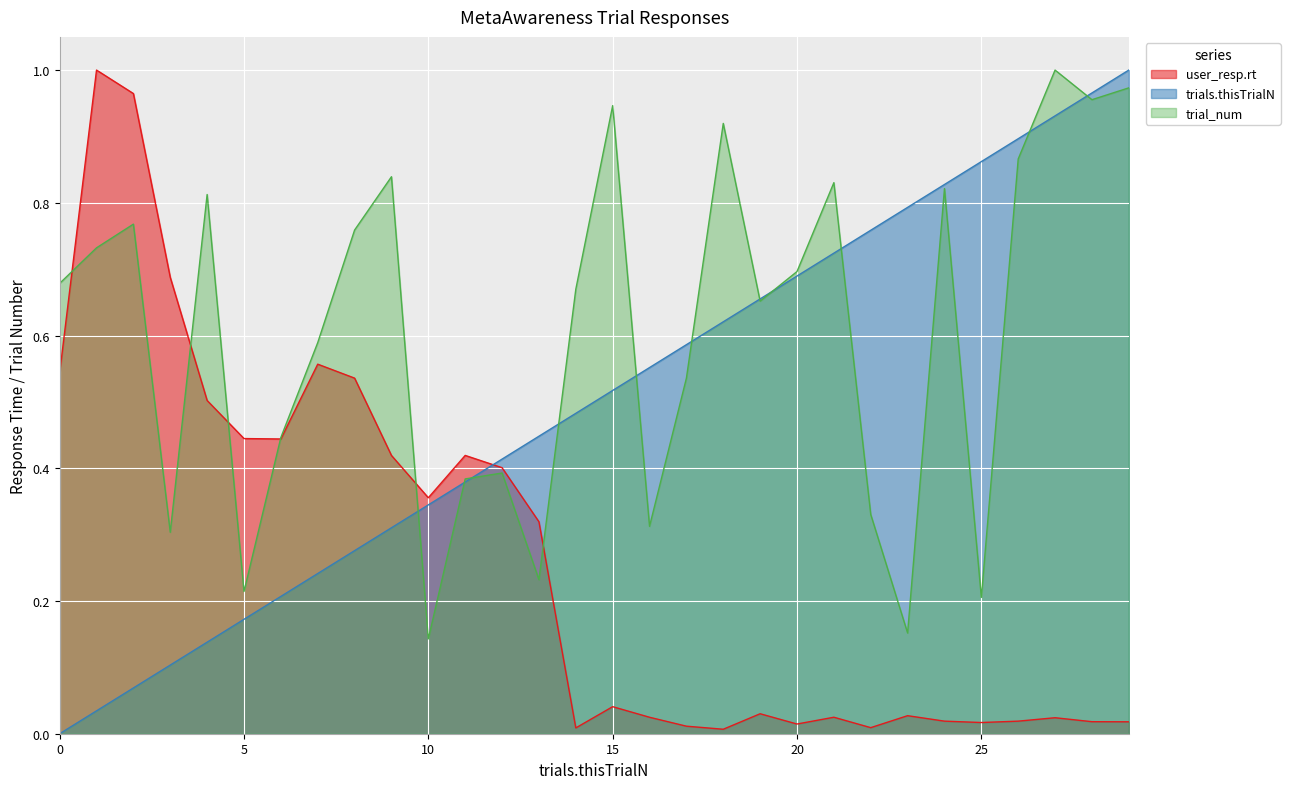

The user_resp.rt series shows 0.0 at 21. True or false?

True